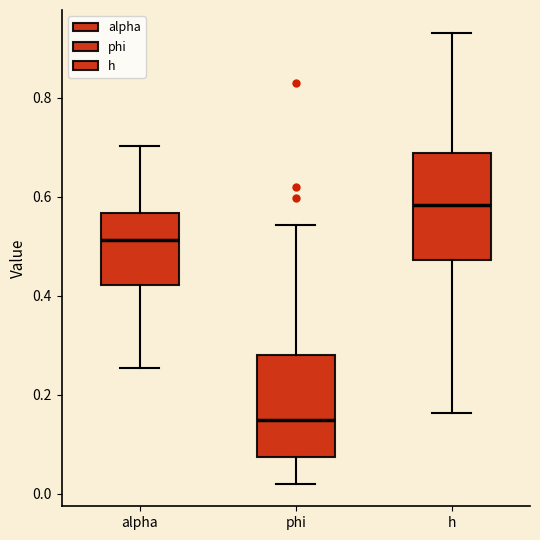

Reading left to right, transcribe this box plot: for each box, give where its median line is, the range the box spans, and where its two whiskers end, as read against the y-axis. The values are not printed on the chart, so give them approximately, as read against the axis.

alpha: median 0.52, box 0.42 to 0.56, whiskers 0.26 to 0.70
phi: median 0.16, box 0.08 to 0.28, whiskers 0.02 to 0.54
h: median 0.58, box 0.48 to 0.68, whiskers 0.16 to 0.94